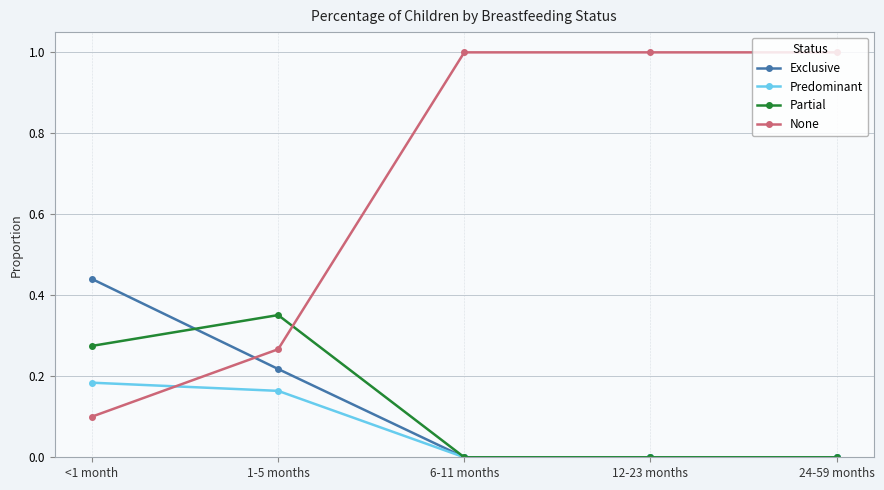

Which series has the largest total across all categories?

None